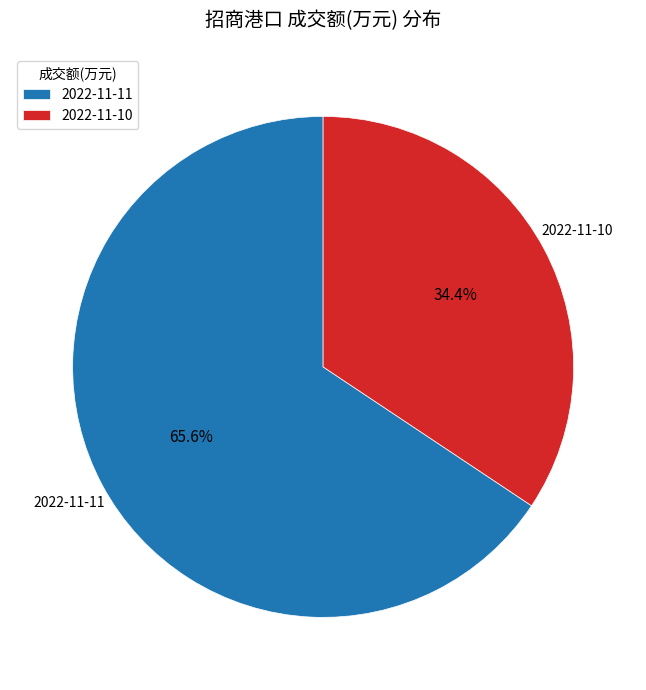

What is the smallest slice in the pie chart?

2022-11-10